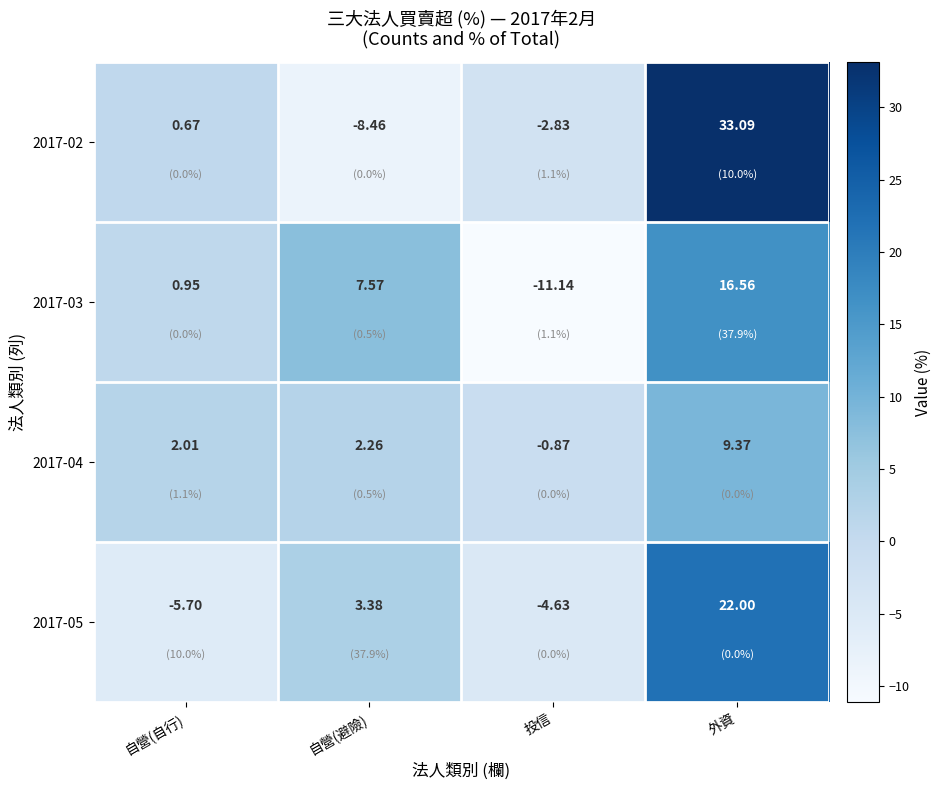

At how many categories does at least one series exceed 19?

1